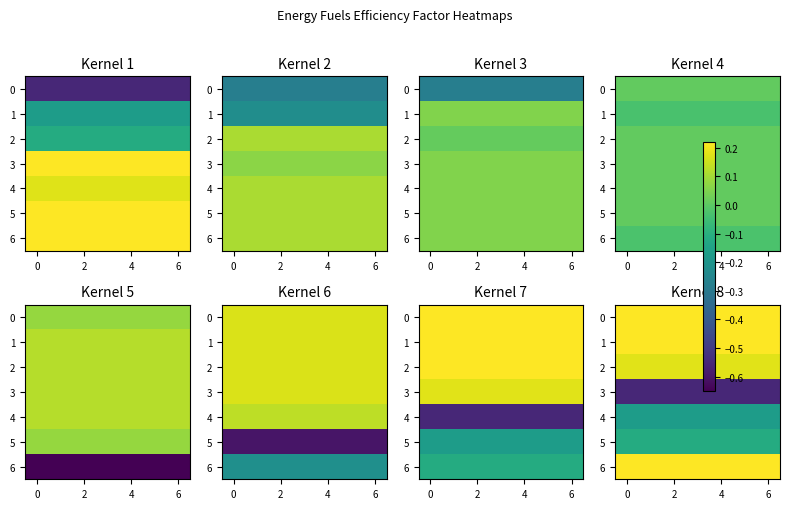

Is the value of 6 at 6 greater than the value of 4 at 6?

Yes